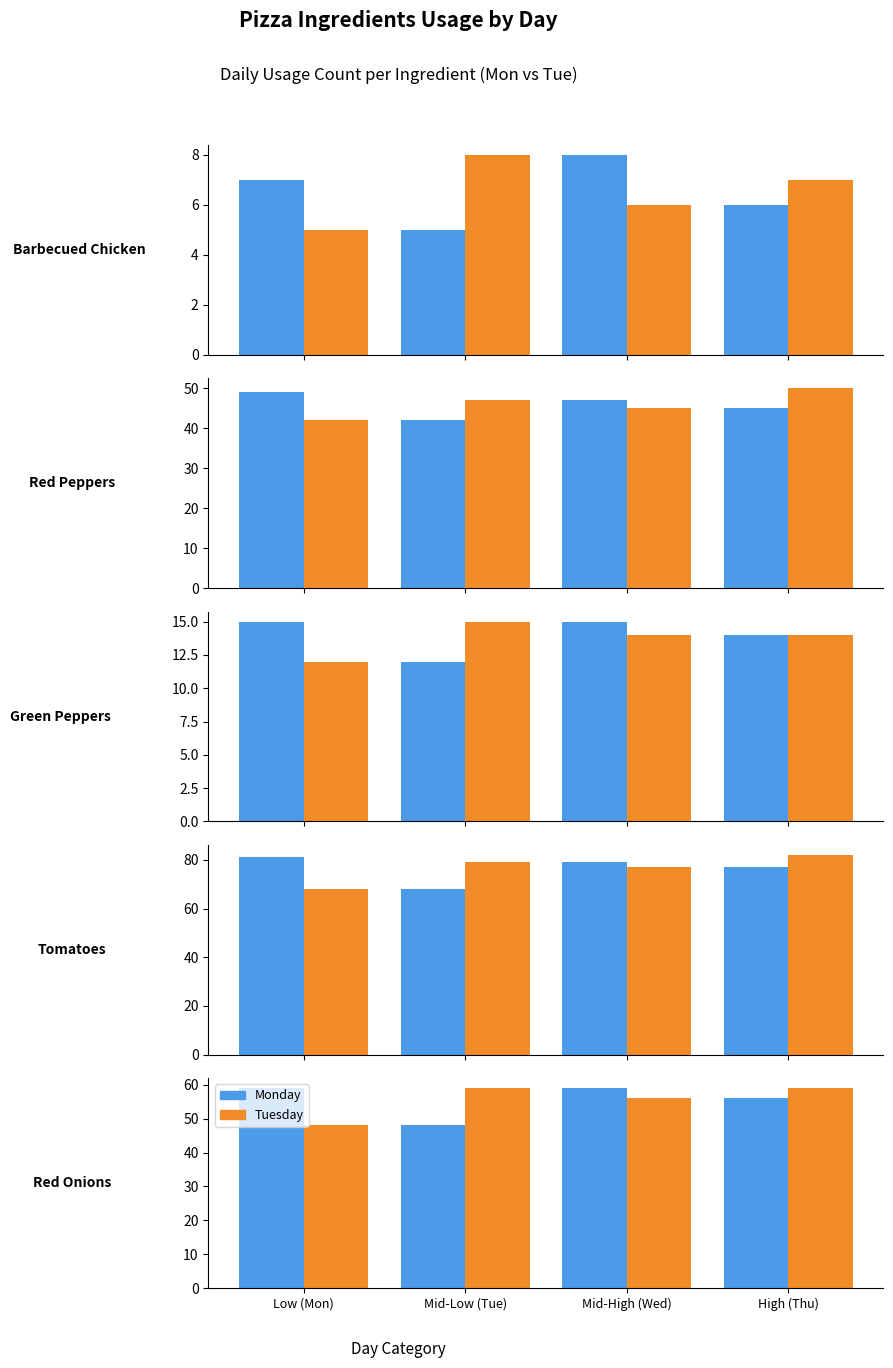

How many distinct data groups are displayed?

2